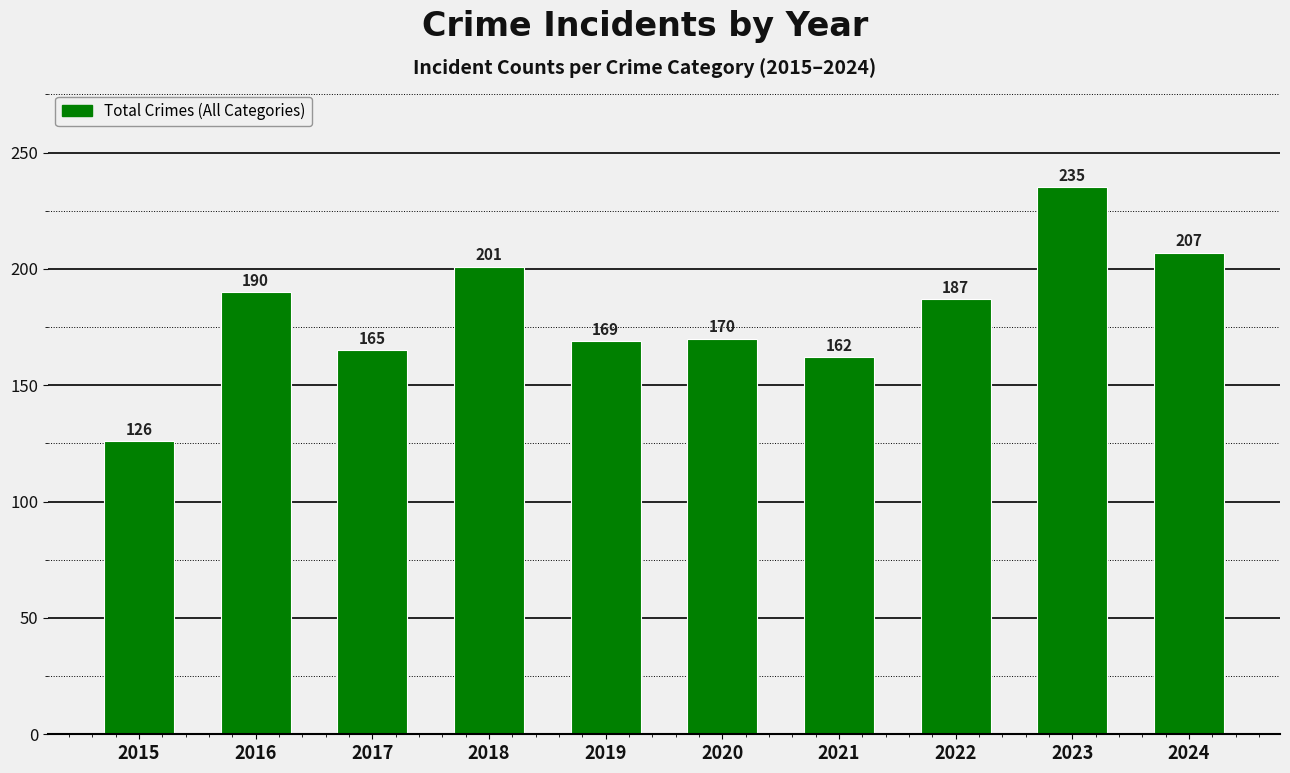

How many series are shown in this chart?

1